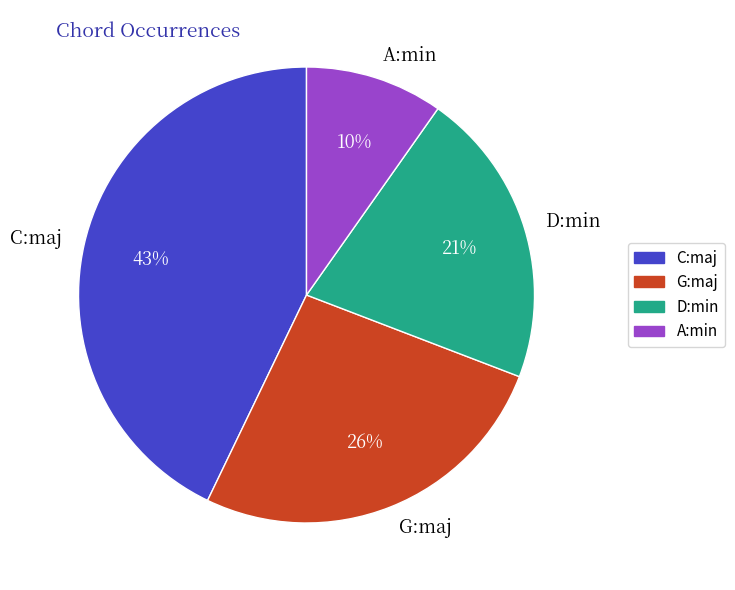

Which category has the smallest portion of the pie?

A:min